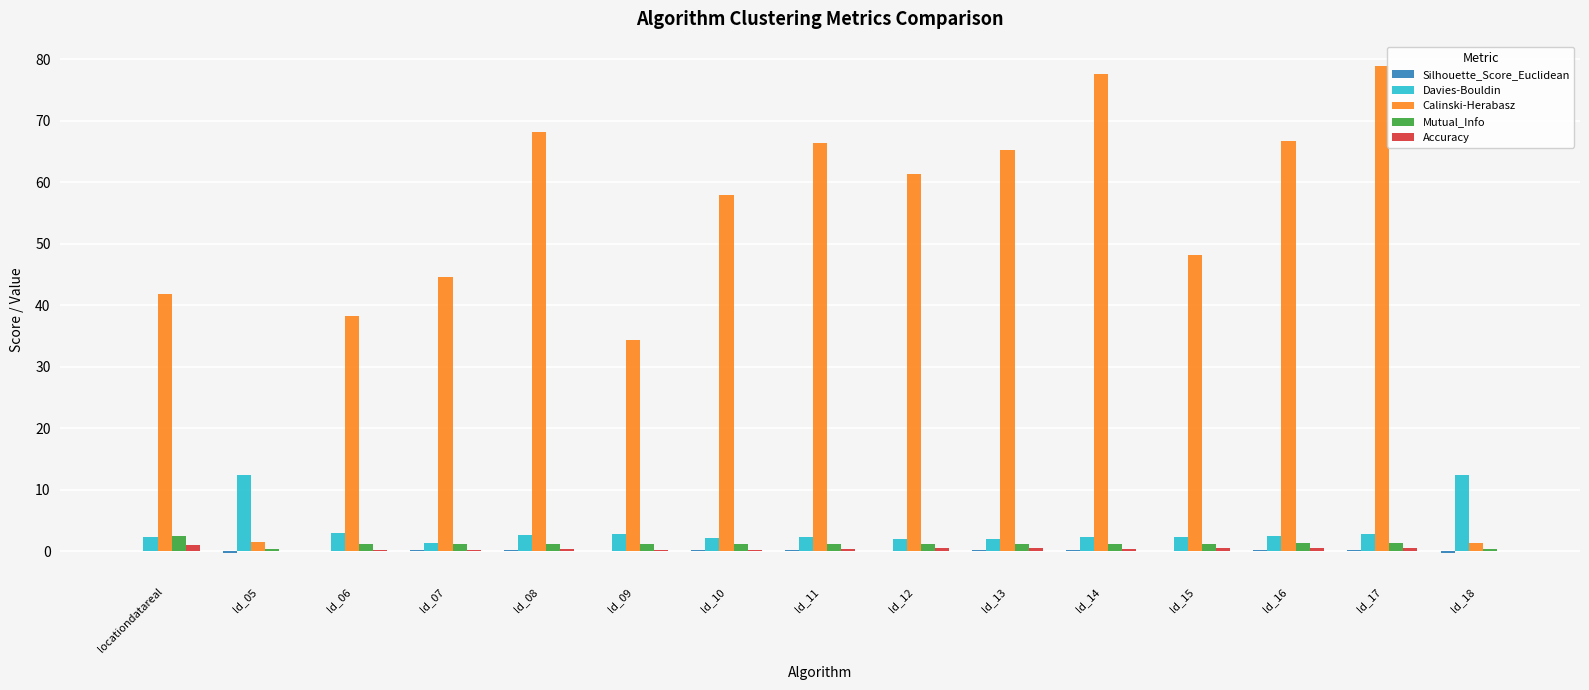

What is the maximum value shown in the chart?

78.9